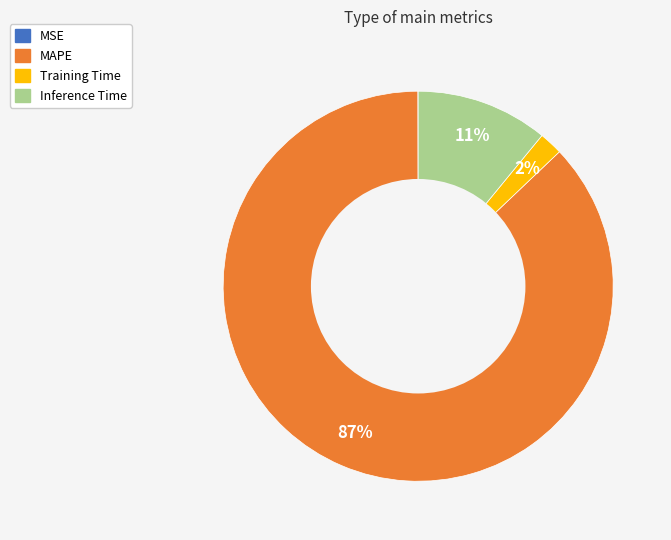

The Inference Time slice represents 11% of the pie. True or false?

True